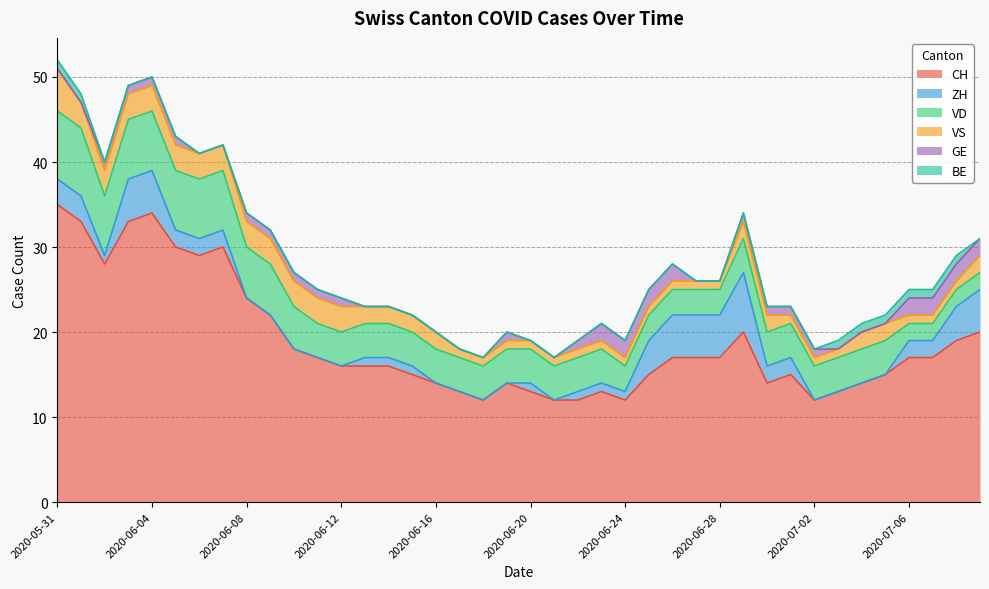

Which series has the largest total across all categories?

CH